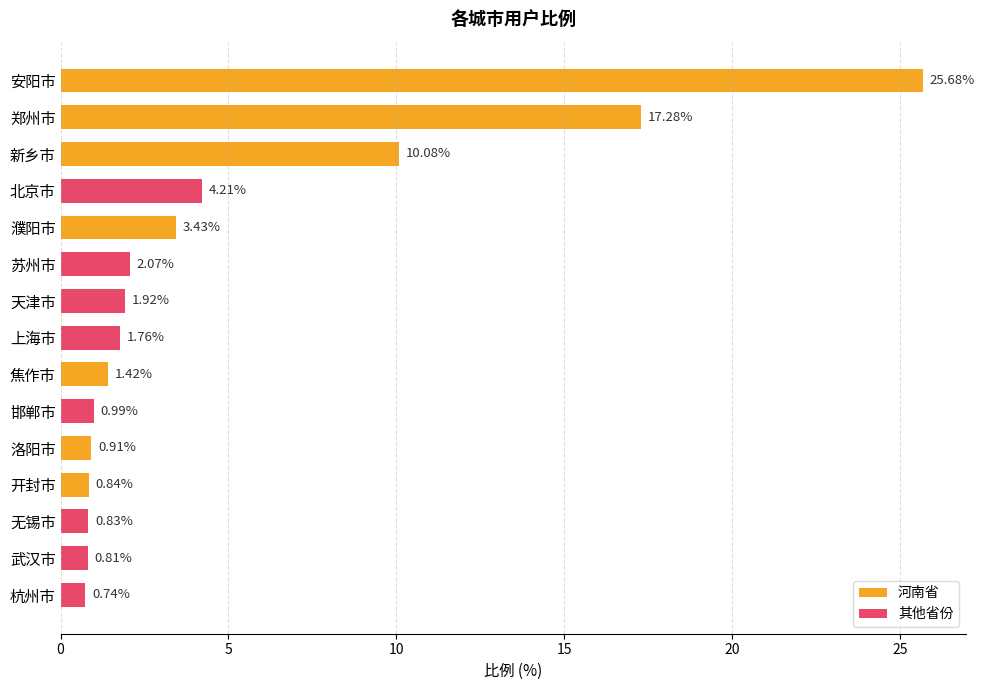

Approximately how many times larger is the value at 开封市 compared to 焦作市?

0.6